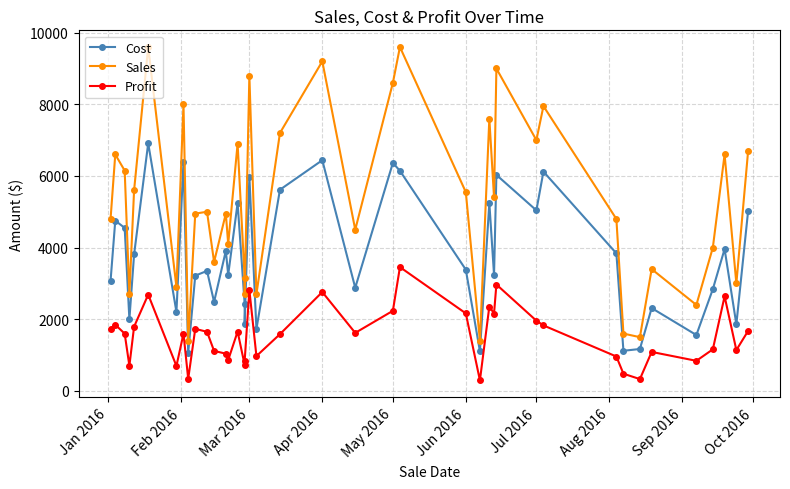

Is the value of Cost at 30 greater than the value of Sales at 32?

Yes